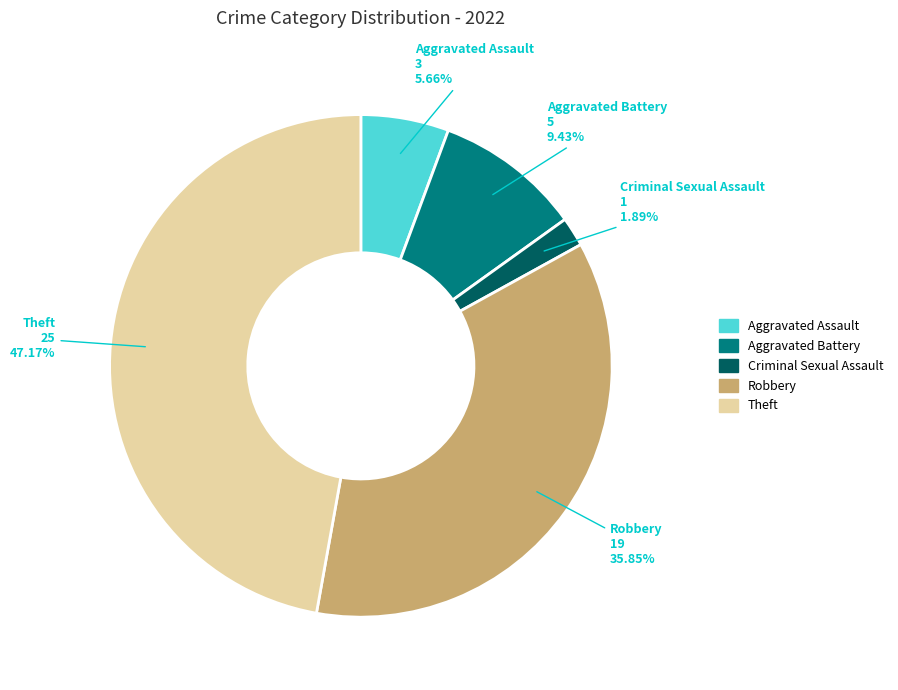

To the nearest percent, what is the difference between the largest and smallest slice percentages?

45%